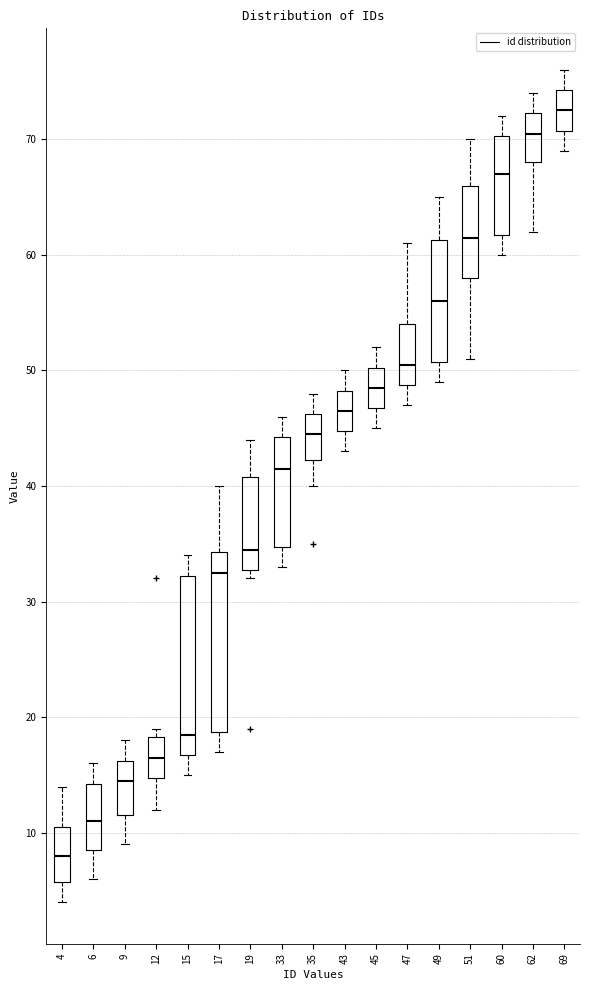

Reading left to right, transcribe this box plot: for each box, give where its median line is, the range the box spans, and where its two whiskers end, as read against the y-axis. The values are not printed on the chart, so give them approximately, as read against the axis.

4: median 8, box 6 to 11, whiskers 4 to 14
6: median 11, box 9 to 14, whiskers 6 to 16
9: median 15, box 12 to 16, whiskers 9 to 18
12: median 17, box 15 to 18, whiskers 12 to 19
15: median 19, box 17 to 32, whiskers 15 to 34
17: median 33, box 19 to 34, whiskers 17 to 40
19: median 35, box 33 to 41, whiskers 32 to 44
33: median 42, box 35 to 44, whiskers 33 to 46
35: median 45, box 42 to 46, whiskers 40 to 48
43: median 47, box 45 to 48, whiskers 43 to 50
45: median 49, box 47 to 50, whiskers 45 to 52
47: median 51, box 49 to 54, whiskers 47 to 61
49: median 56, box 51 to 61, whiskers 49 to 65
51: median 62, box 58 to 66, whiskers 51 to 70
60: median 67, box 62 to 70, whiskers 60 to 72
62: median 71, box 68 to 72, whiskers 62 to 74
69: median 73, box 71 to 74, whiskers 69 to 76